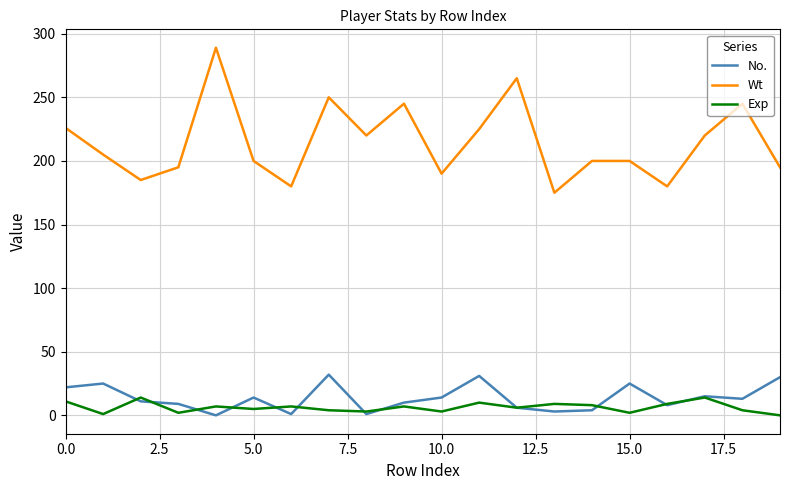

How many categories are shown in the chart?

20